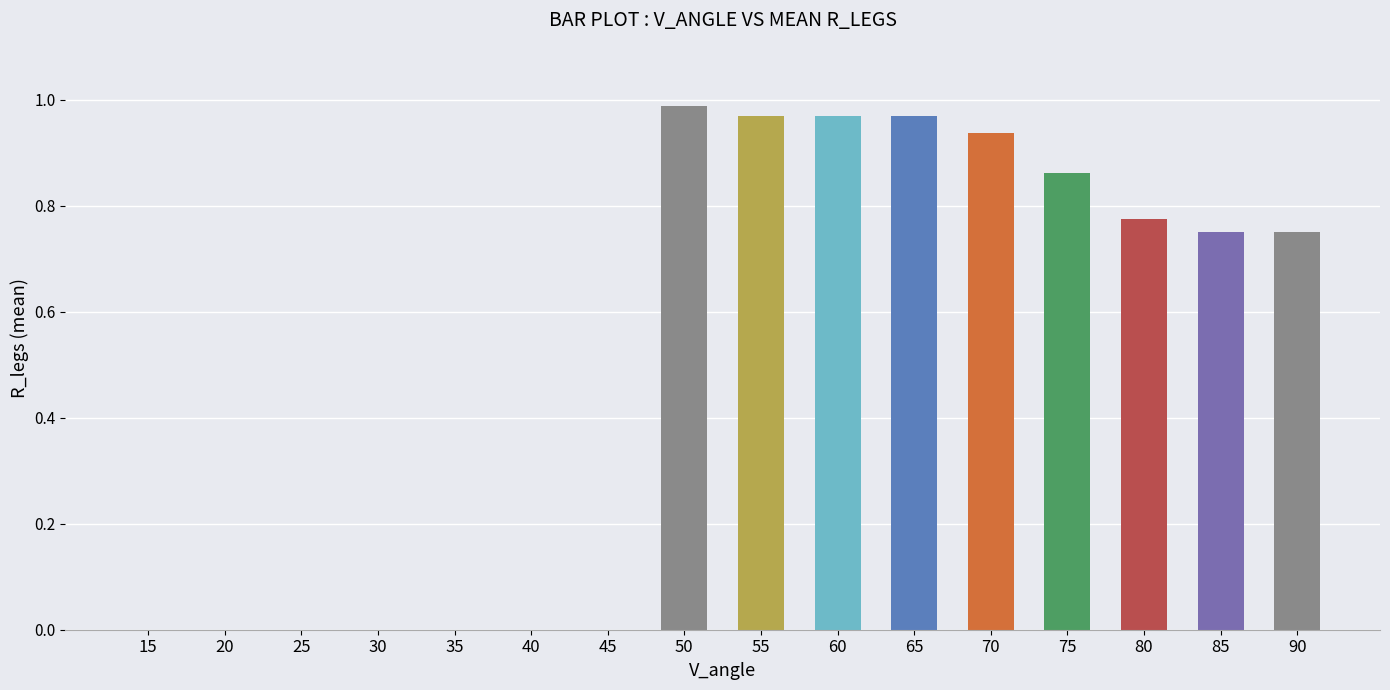

What is the sum of all values?

8.0